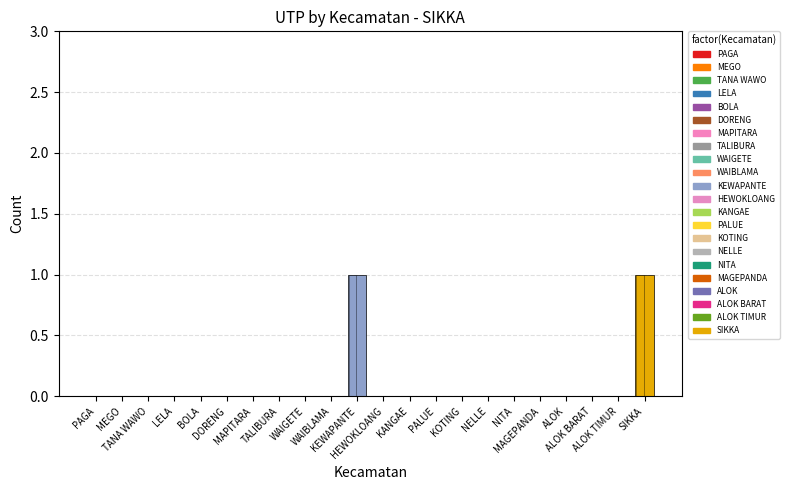

How many categories are shown in the chart?

22